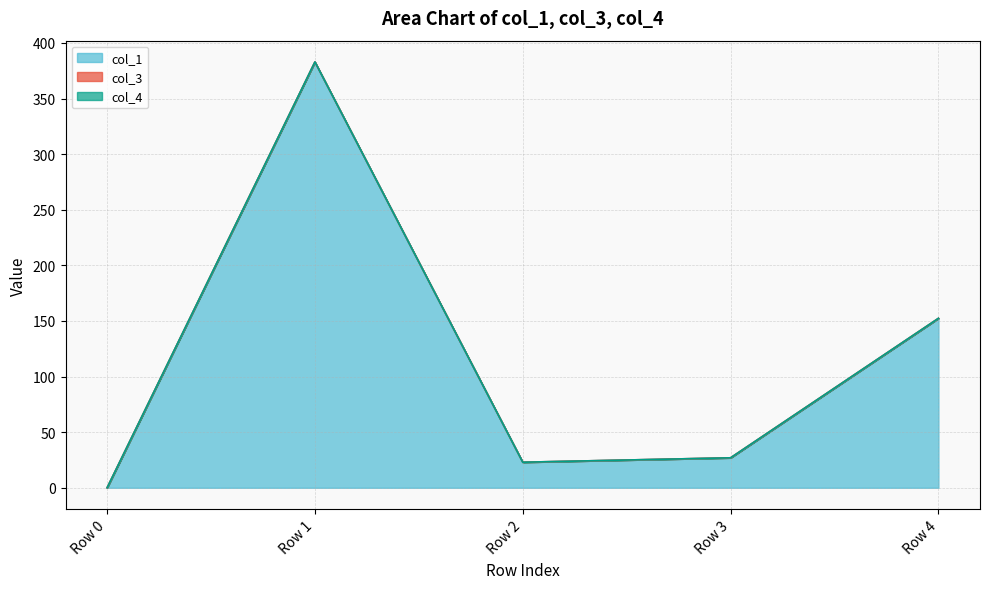

Reading left to right, extract all data points from this chart.

col_1: 0.0	382.9	23.0	27.0	152.4
col_3: 0.0	0.0	0.0	0.0	0.0
col_4: 0.0	0.0	0.0	0.0	0.0